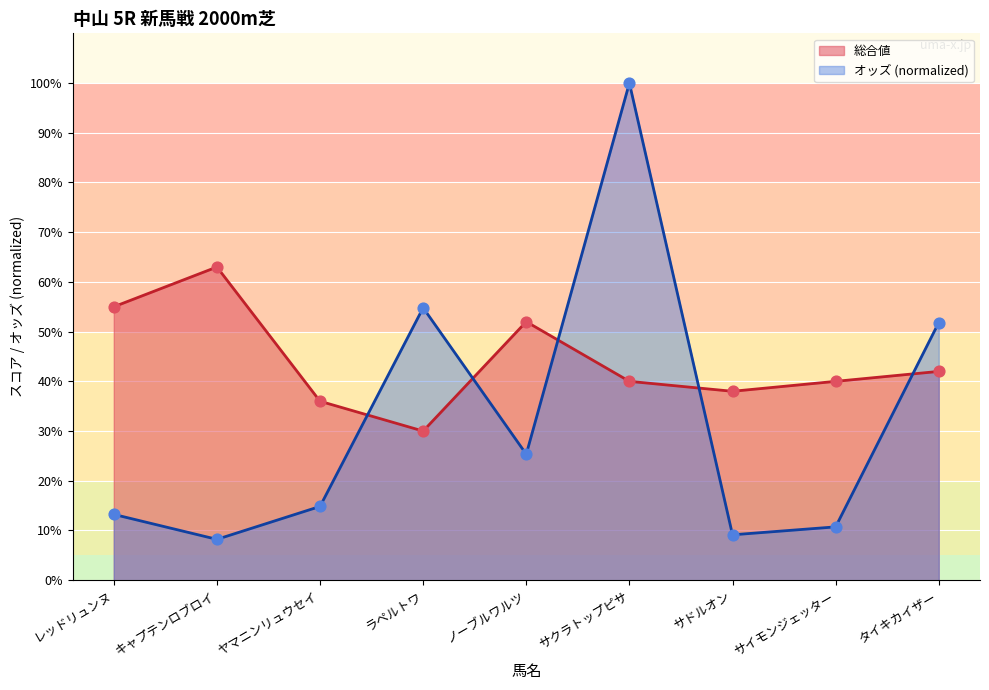

What is the total value across all series at ヤマニンリュウセイ?

50.8